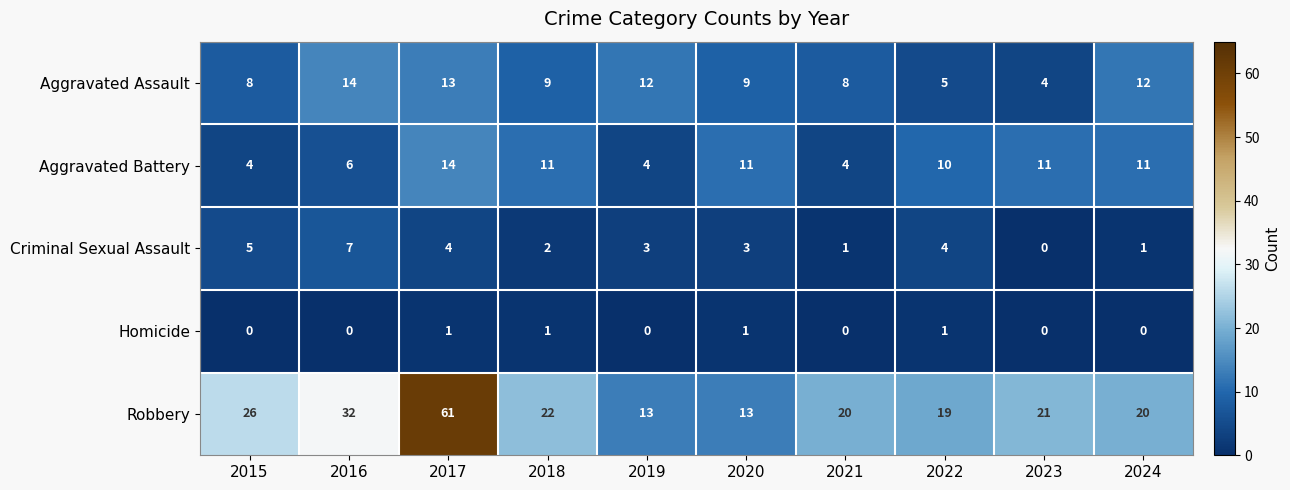

What is the difference between the maximum and second lowest values in the Aggravated Battery series?

10